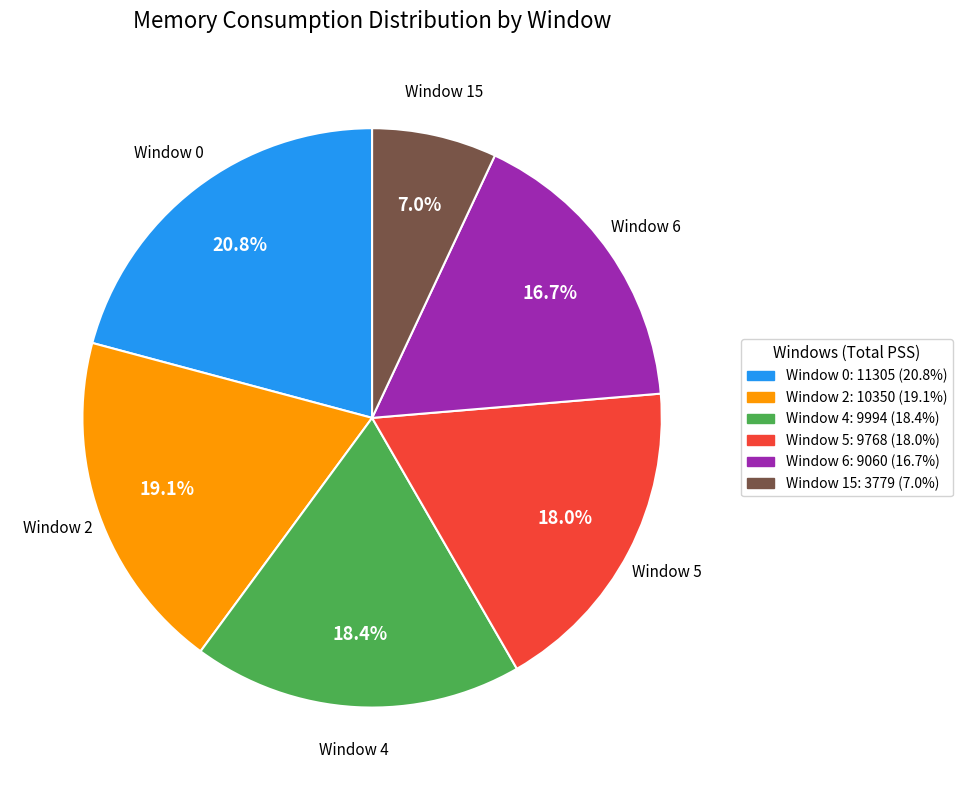

Between Window 5 and Window 0, which is larger?

Window 0